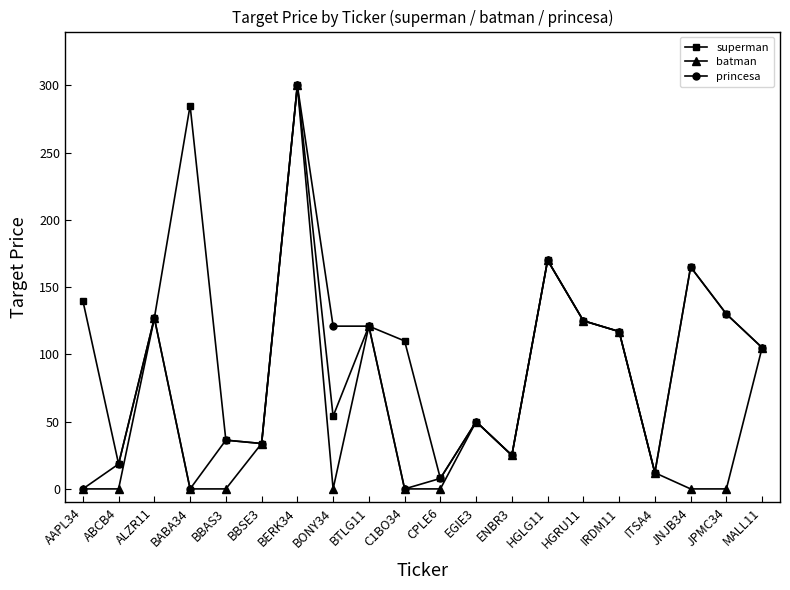

Does the chart display data point markers on the line(s)?

Yes